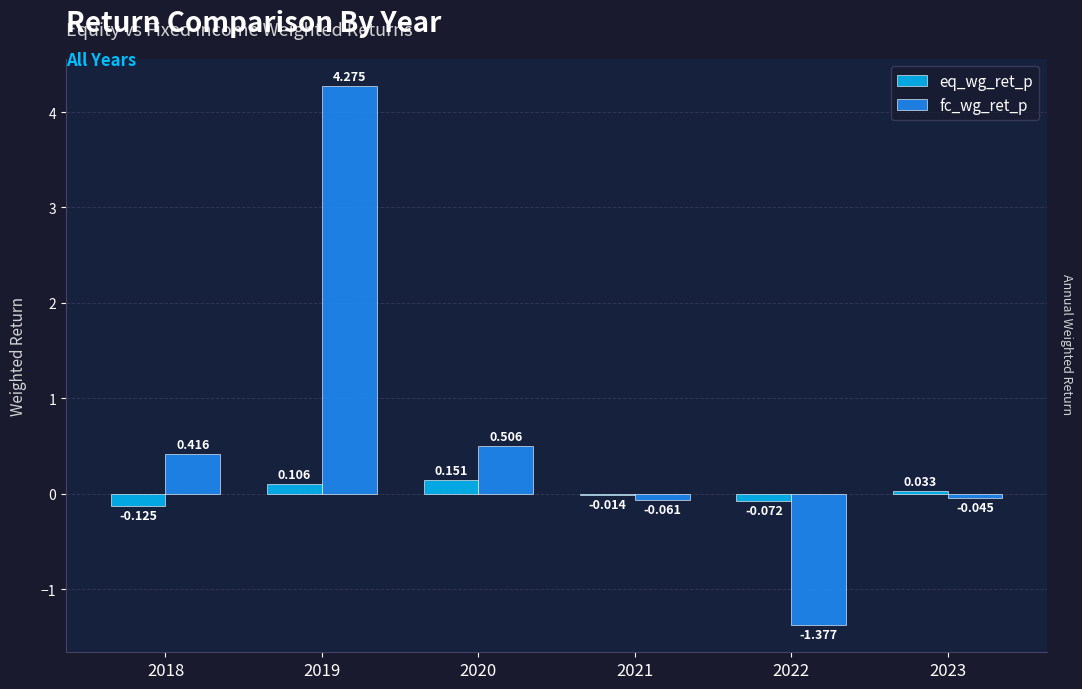

Which series has the largest total across all categories?

fc_wg_ret_p